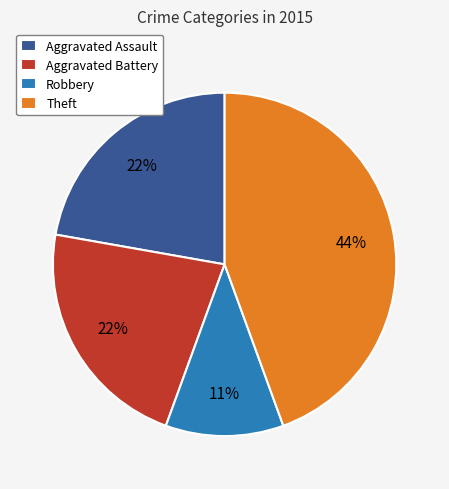

To the nearest percent, what is the difference between the largest and smallest slice percentages?

33%